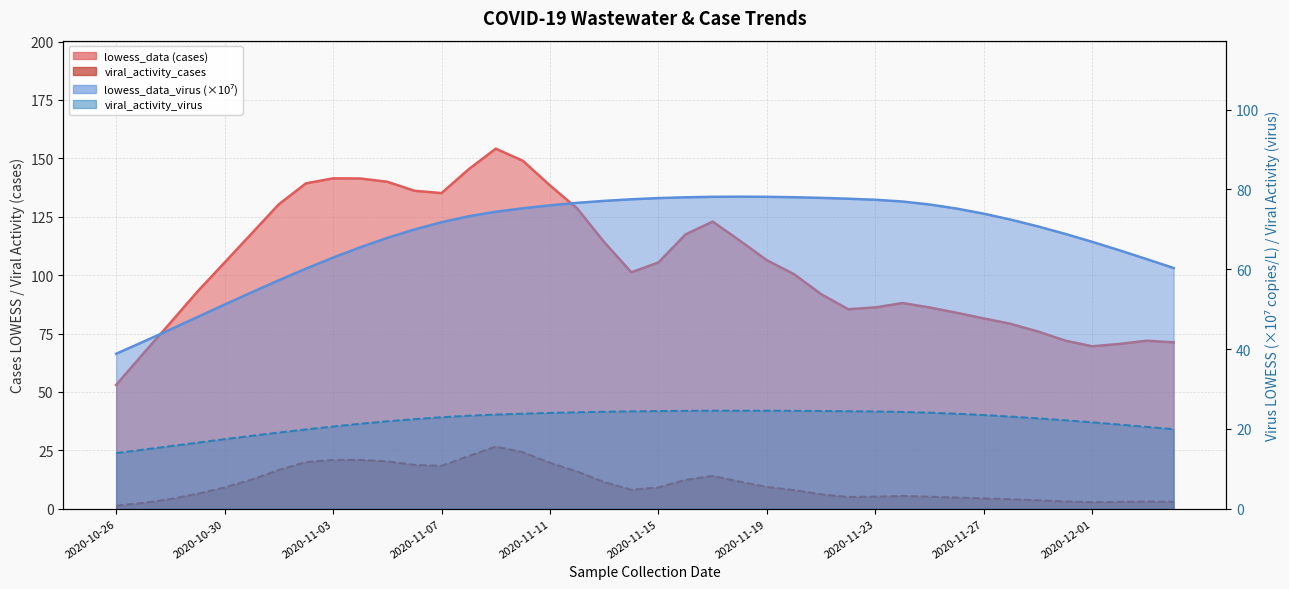

Which series has the largest total across all categories?

lowess_data